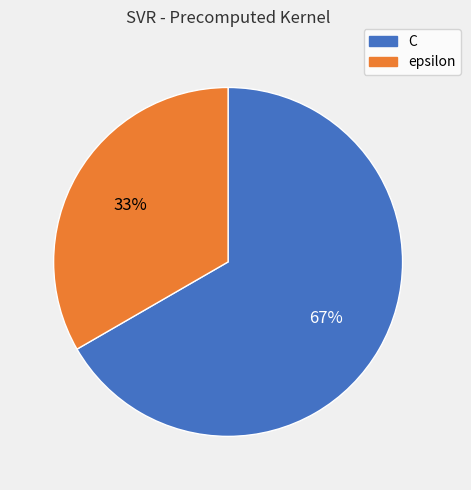

Is there a majority slice in this chart?

Yes